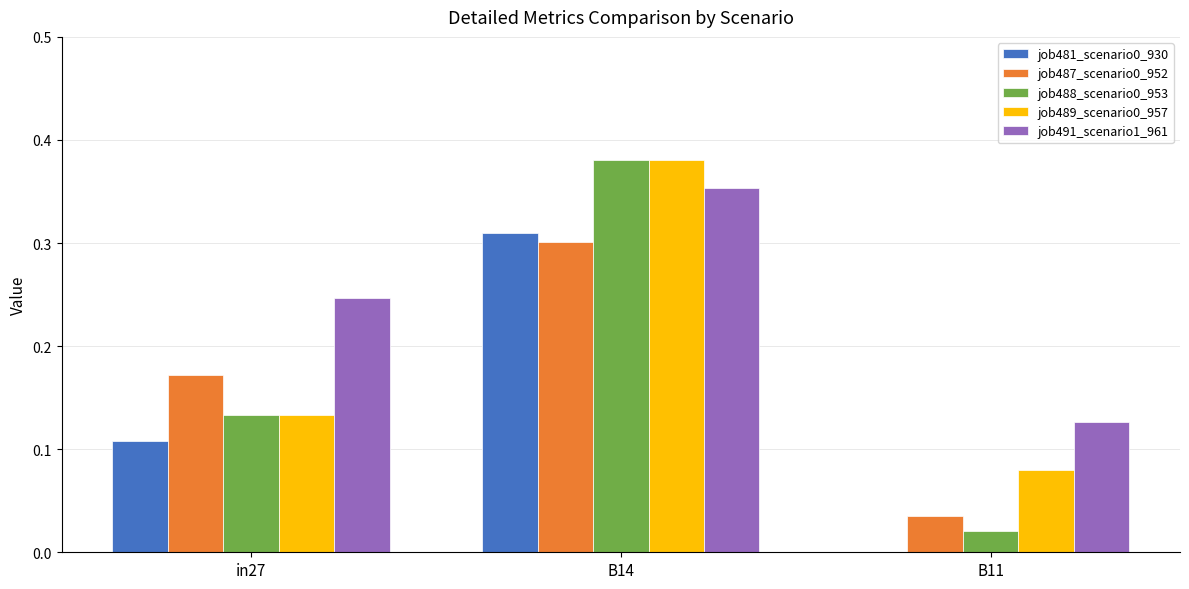

Is the value of job488_scenario0_953 at B11 greater than the value of job491_scenario1_961 at B14?

No